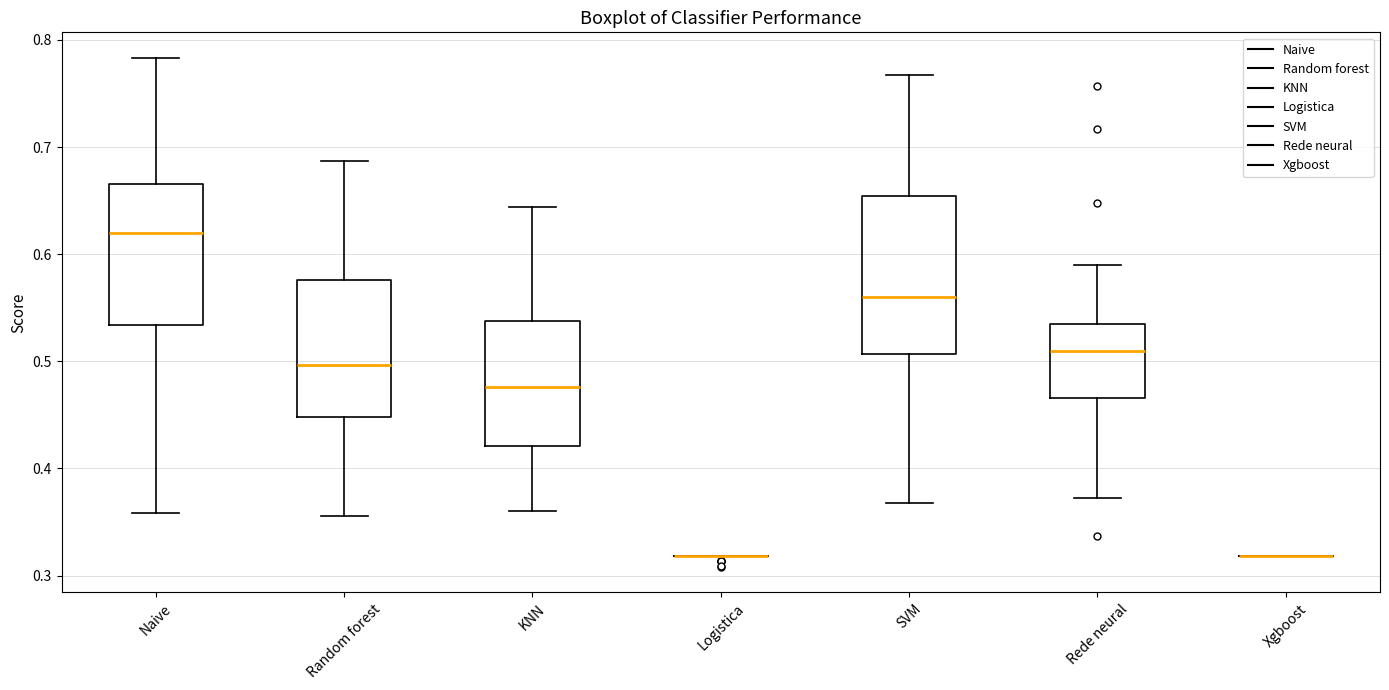

Reading left to right, transcribe this box plot: for each box, give where its median line is, the range the box spans, and where its two whiskers end, as read against the y-axis. The values are not printed on the chart, so give them approximately, as read against the axis.

Naive: median 0.62, box 0.53 to 0.67, whiskers 0.36 to 0.78
Random forest: median 0.50, box 0.45 to 0.58, whiskers 0.36 to 0.69
KNN: median 0.48, box 0.42 to 0.54, whiskers 0.36 to 0.64
Logistica: box collapsed to a line at 0.32, whiskers 0.32 to 0.32
SVM: median 0.56, box 0.51 to 0.65, whiskers 0.37 to 0.77
Rede neural: median 0.51, box 0.47 to 0.54, whiskers 0.37 to 0.59
Xgboost: box collapsed to a line at 0.32, whiskers 0.32 to 0.32